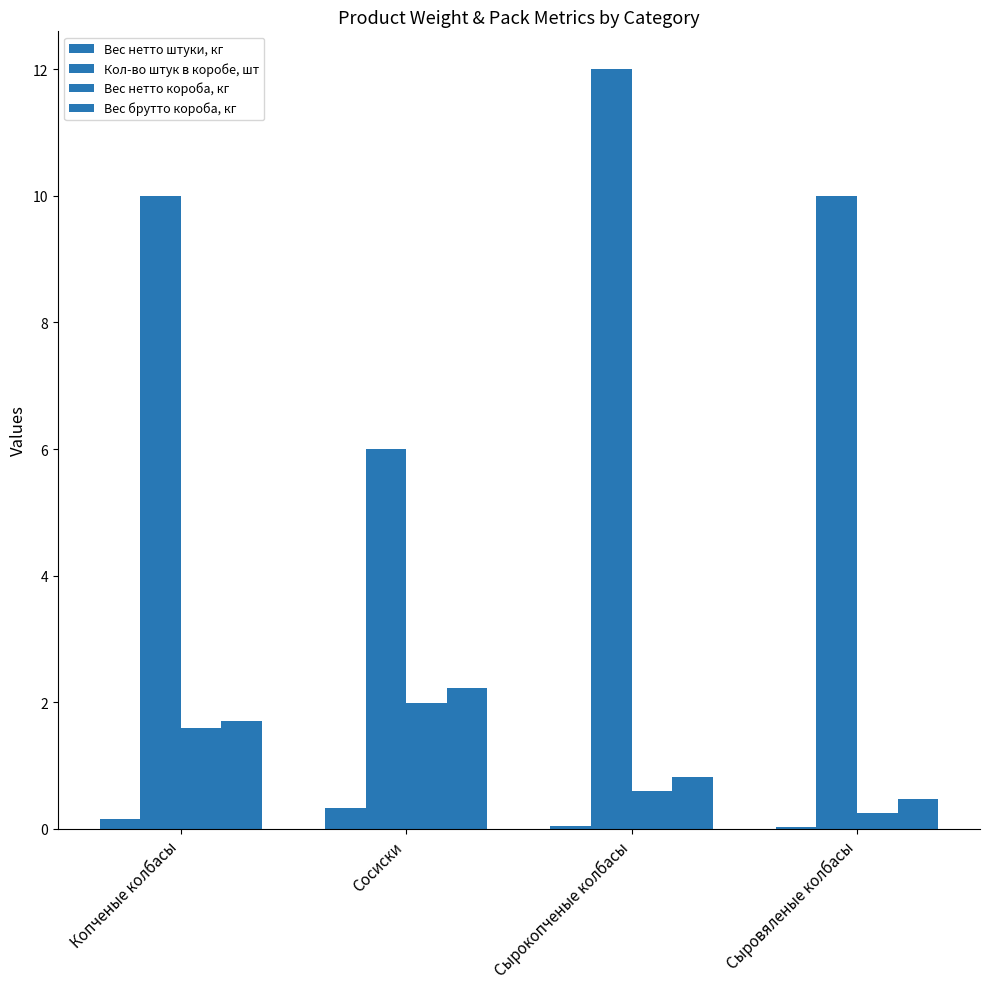

How many distinct data groups are displayed?

4